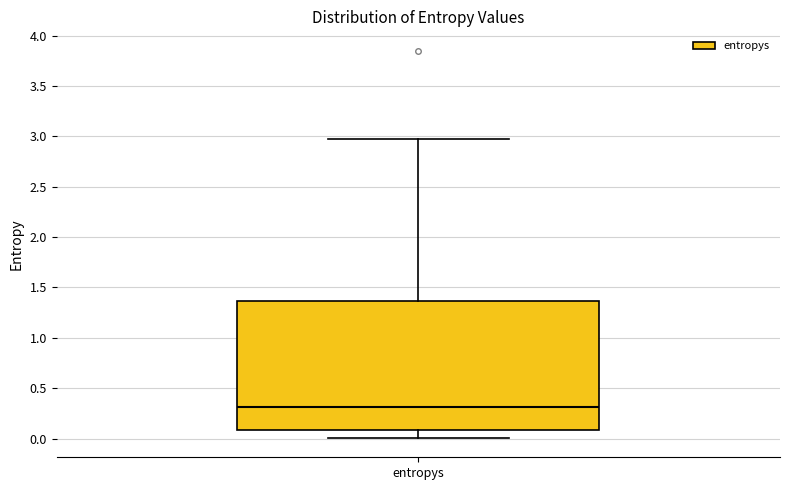

Where is the lower edge of the box for entropys on the y-axis? The values are not printed on the chart, so give them approximately, as read against the axis.

0.10